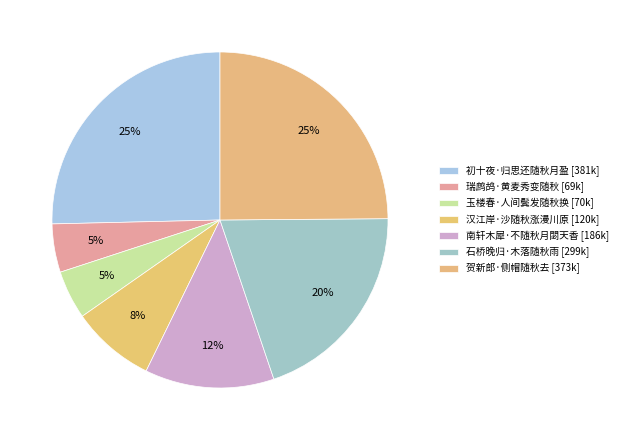

Which slice is the largest?

初十夜·归思还随秋月盈